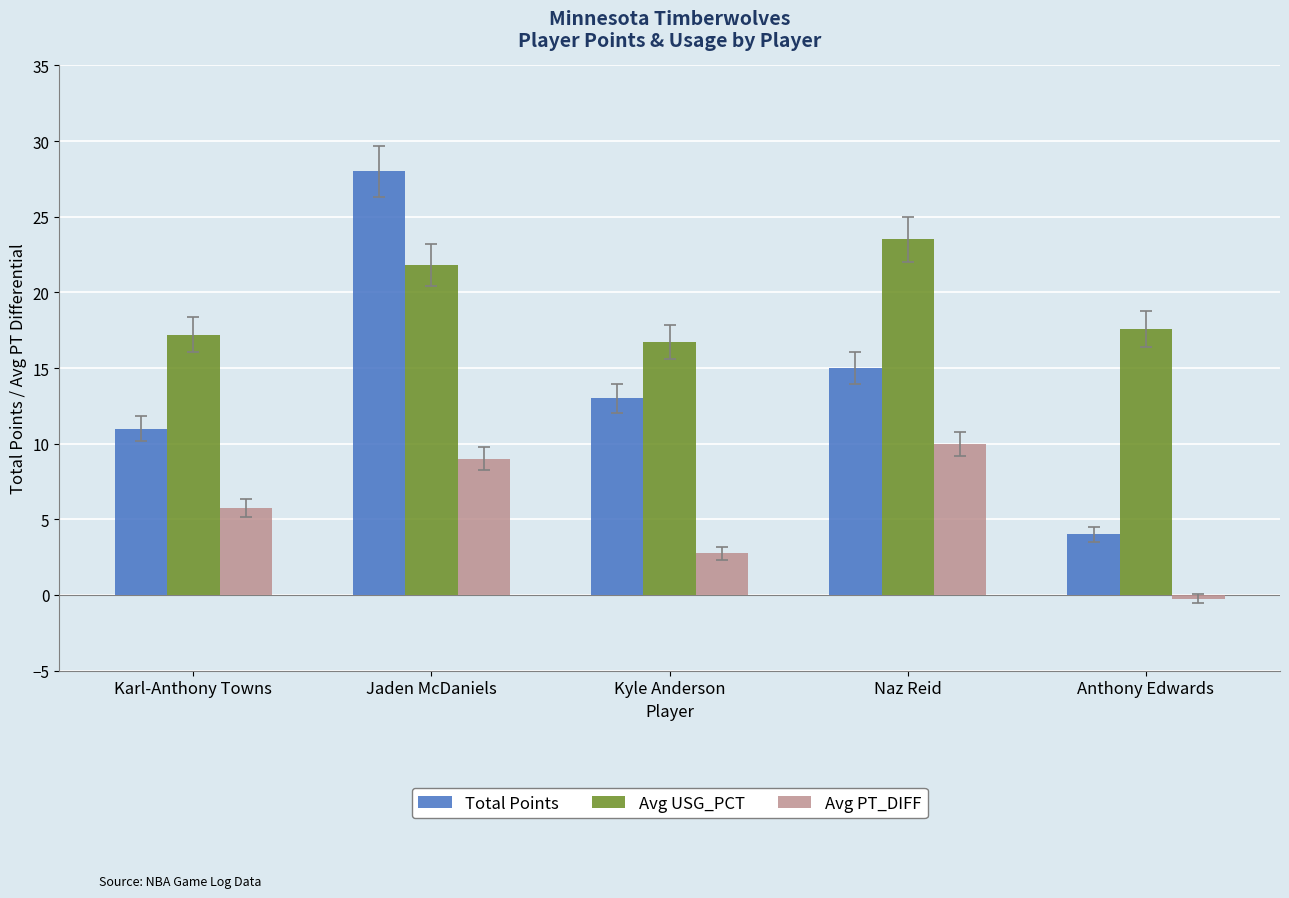

Count the number of data series in this chart.

3